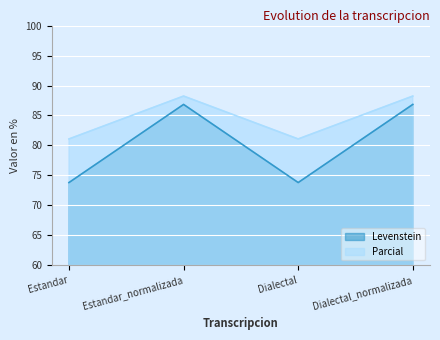

At which label is Levenstein closest to 80?

Estandar